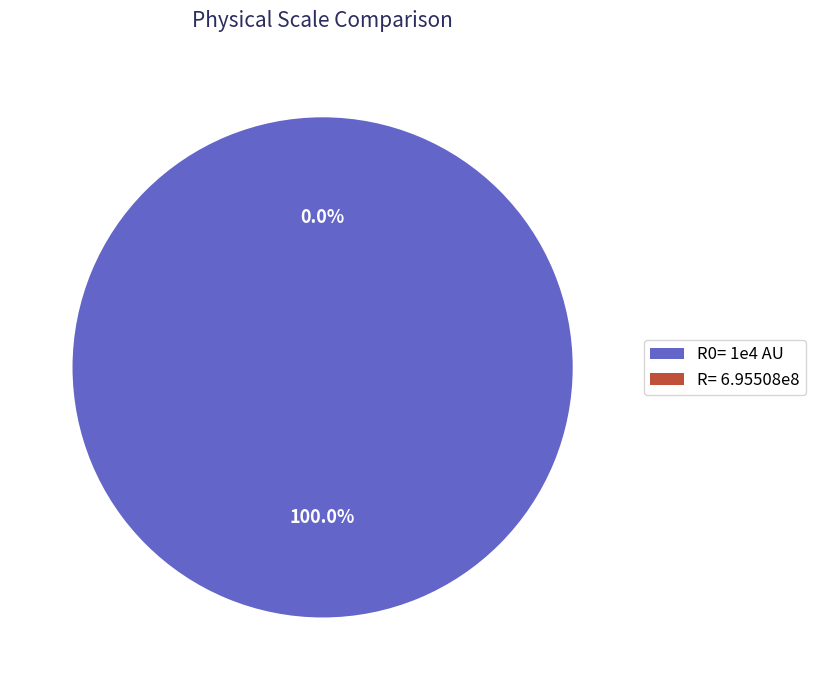

Is there a majority slice in this chart?

Yes